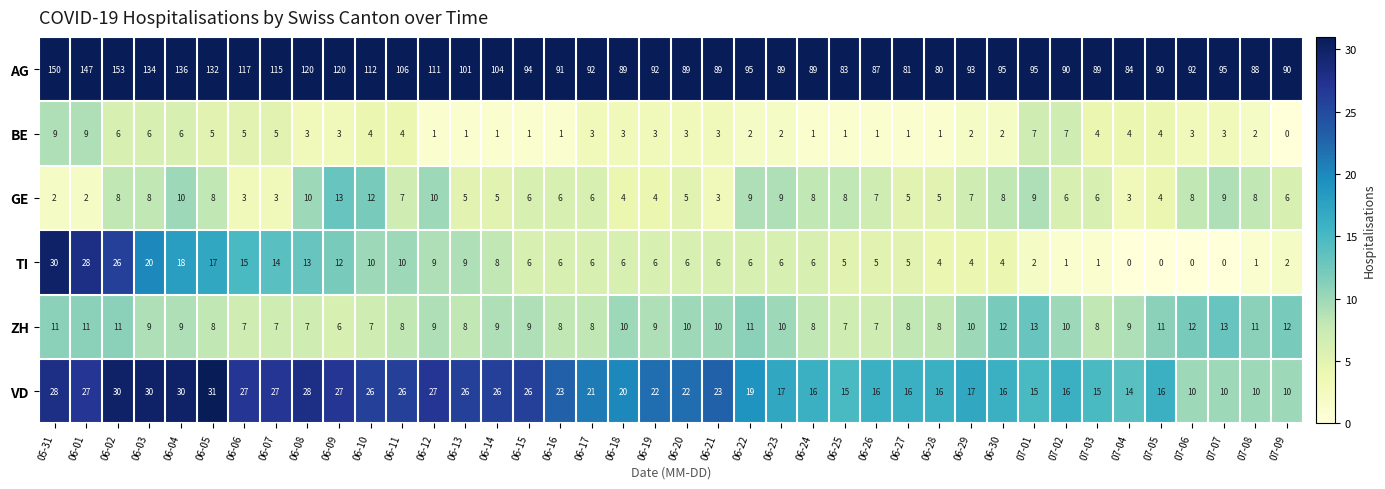

Read the GE value at 07-02.

6